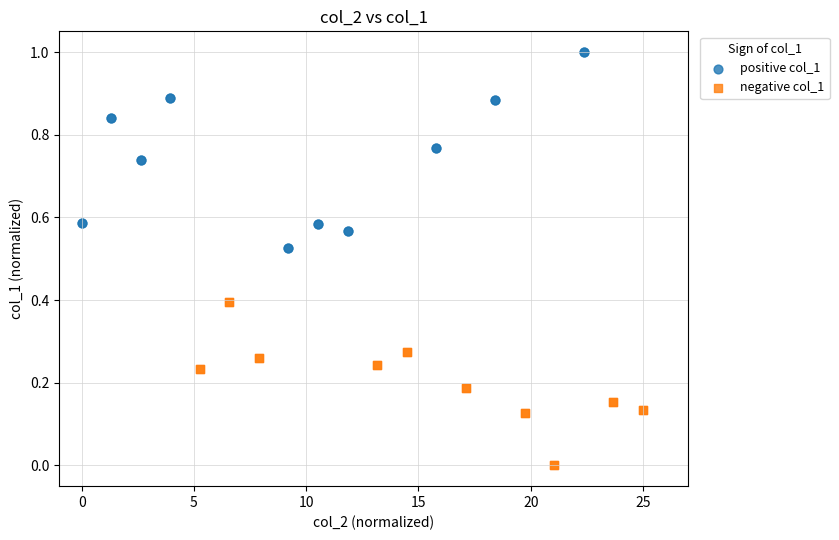

Which series contains the highest Y value?

positive col_1